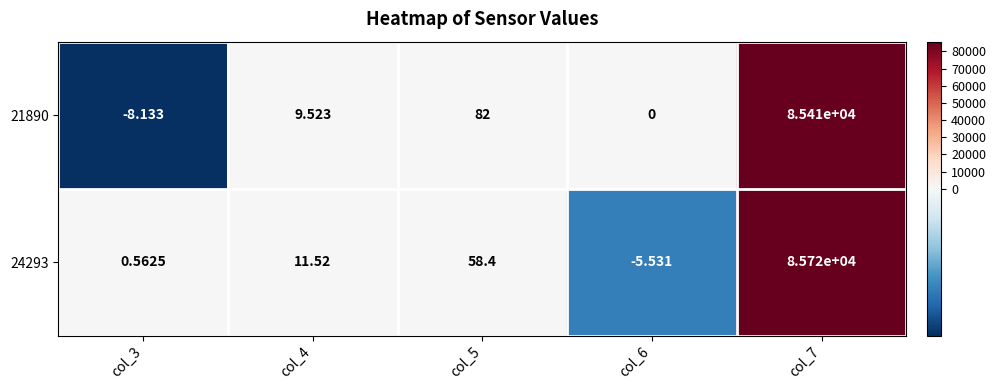

How many series are shown in this chart?

2